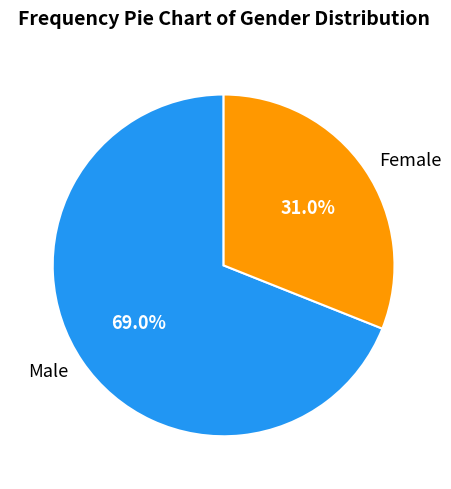

What is the total percentage of Female and Male?

100.0%